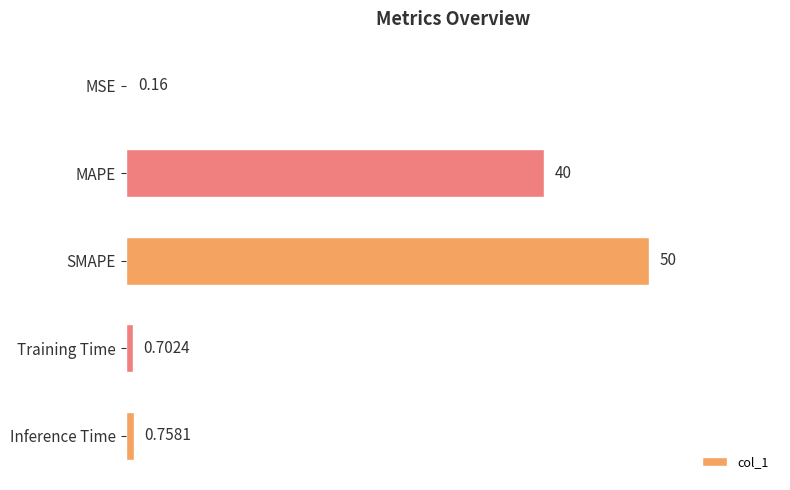

Are the bars grouped side by side (vs. stacked)?

No